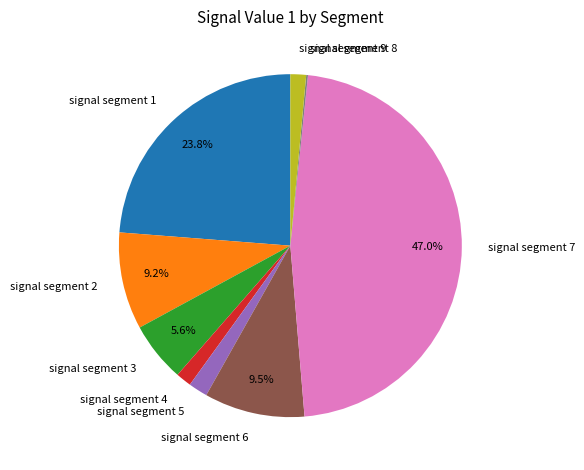

Is signal segment 7 the majority of the pie?

No